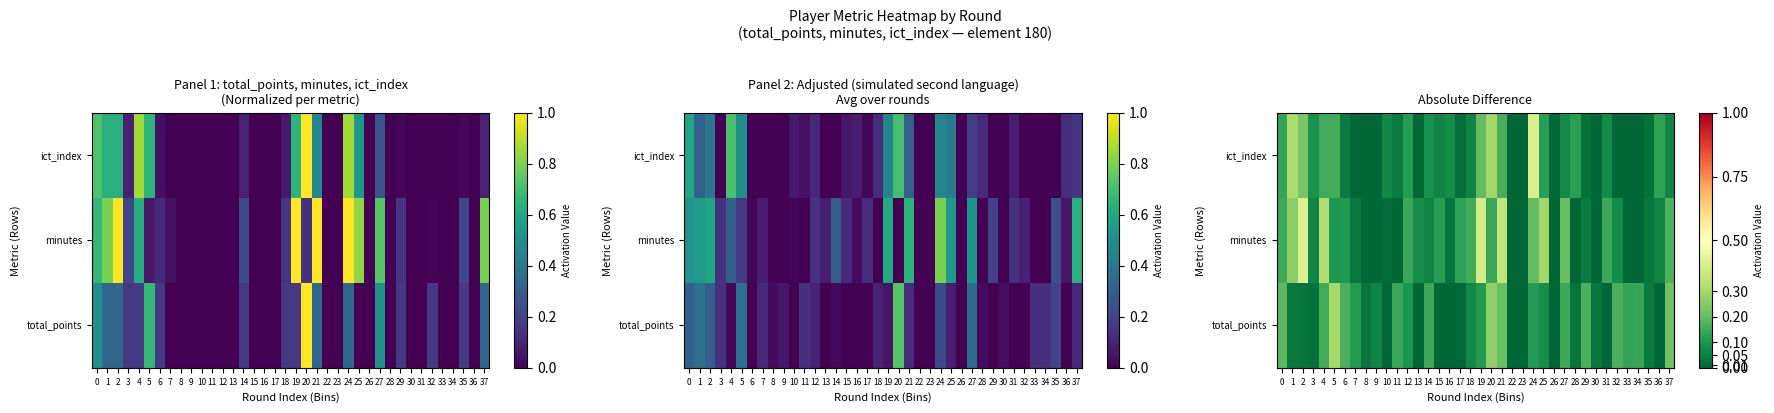

Which series changed the most between 25 and 29?

minutes